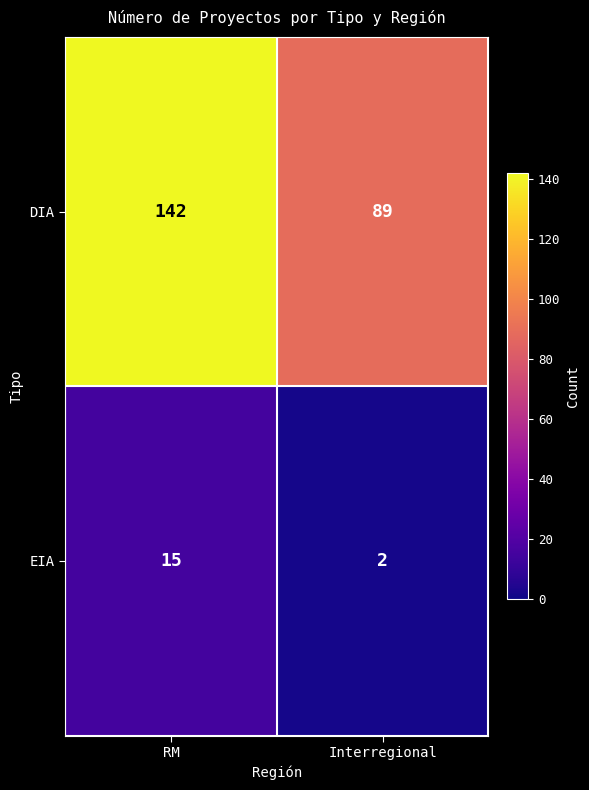

Reading left to right, transcribe all the data shown in this chart.

DIA: RM=142	Interregional=89
EIA: RM=15	Interregional=2